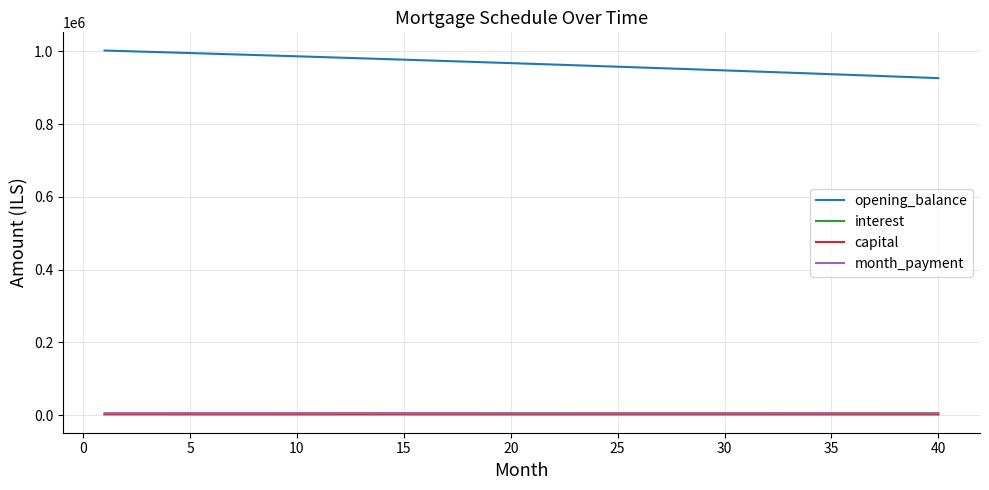

What is the average value of the interest series?

2011.8